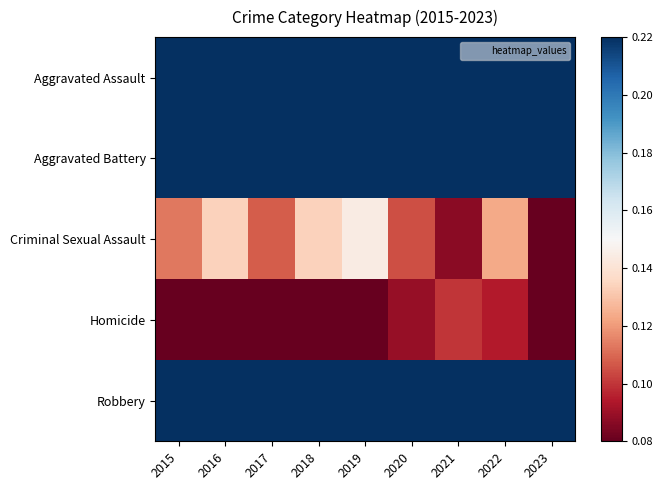

Rank the series at 2015 from lowest to highest value.

Homicide, Criminal Sexual Assault, Aggravated Assault, Aggravated Battery, Robbery